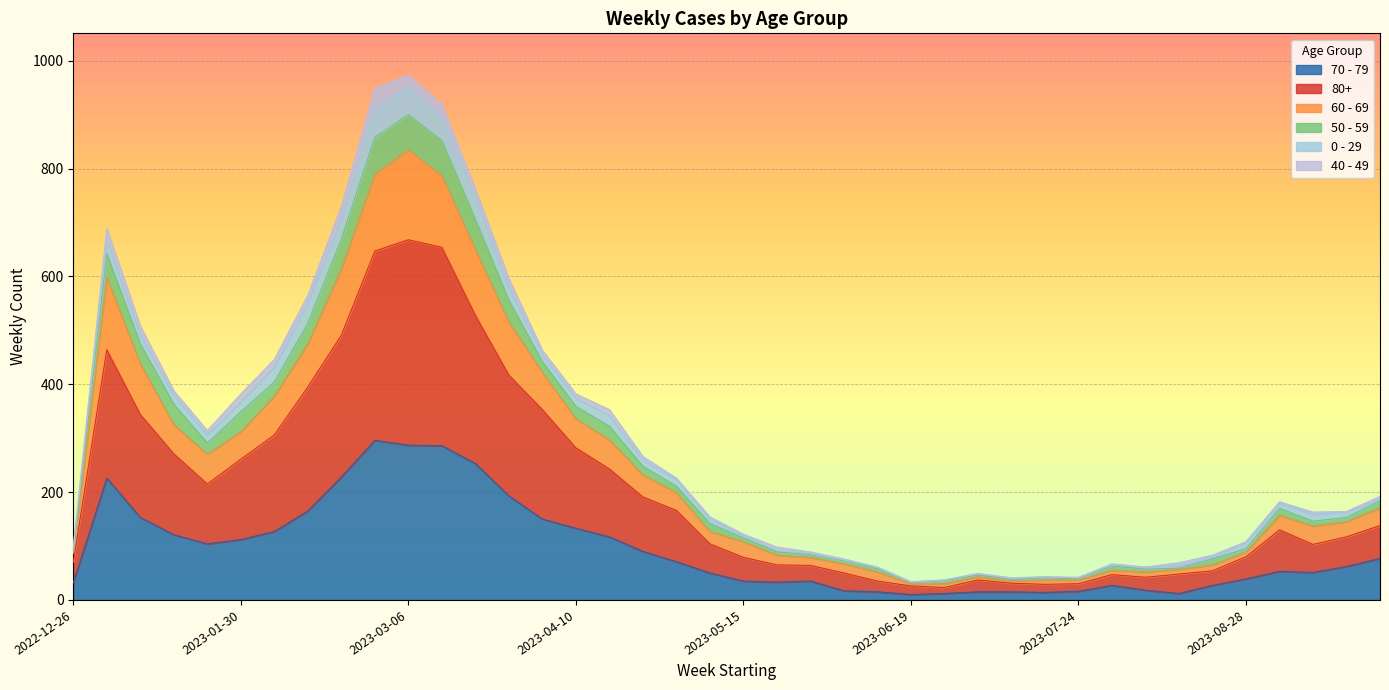

True or false: 60 - 69 and 70 - 79 cross at least once.

False